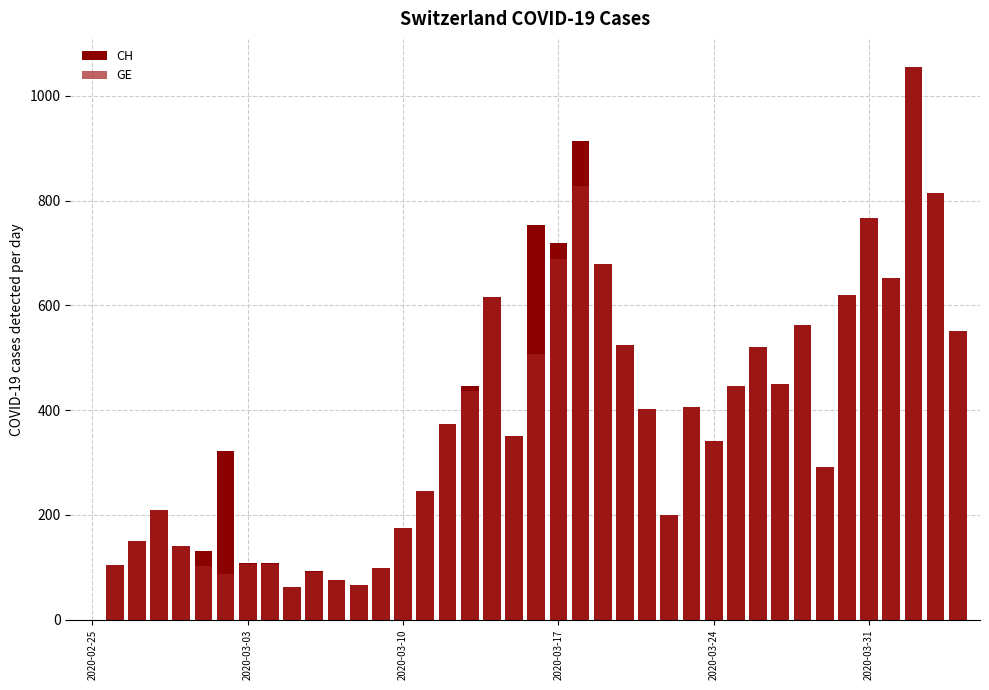

How many values in the CH series exceed 373?

19